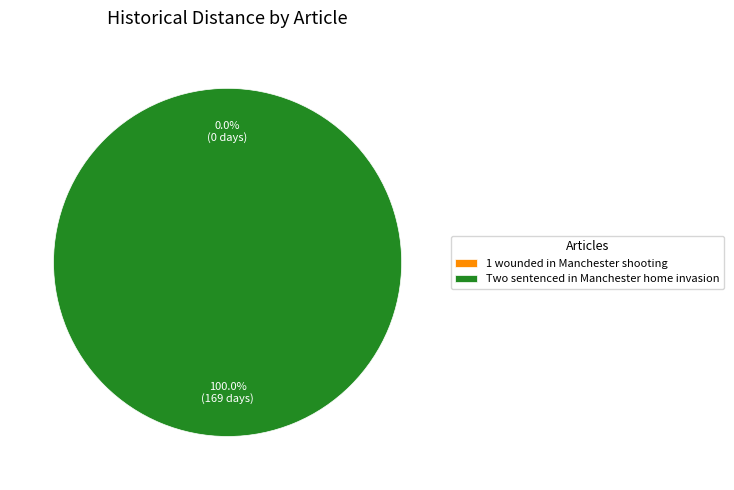

Count the number of slices in the pie.

2